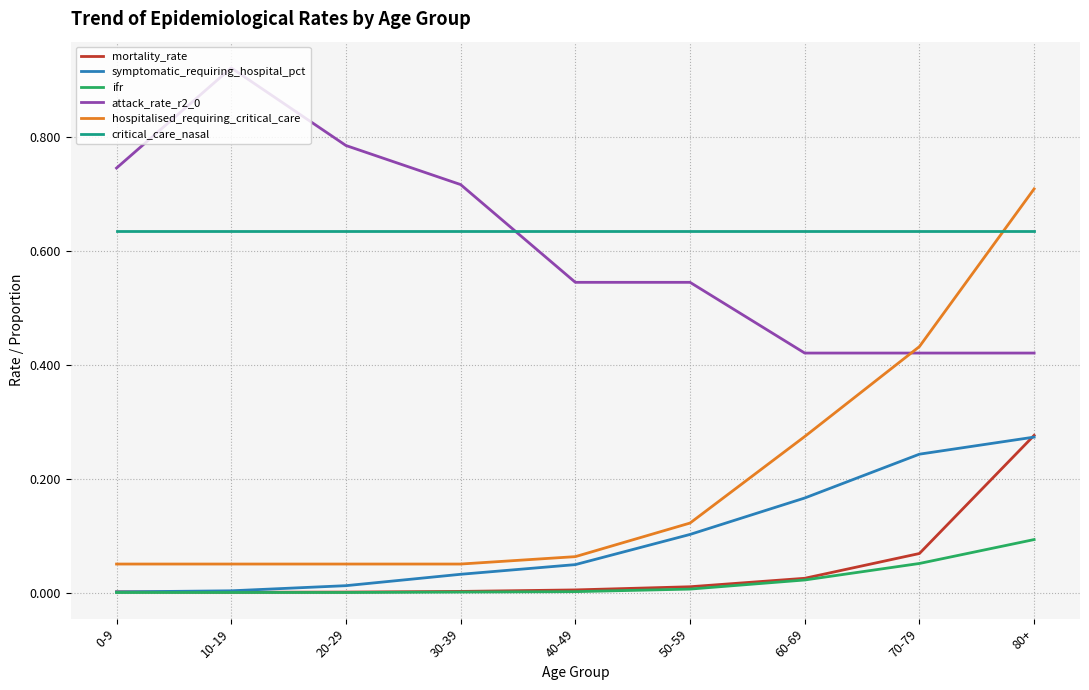

The mortality_rate series shows 0.0 at 10-19. True or false?

True